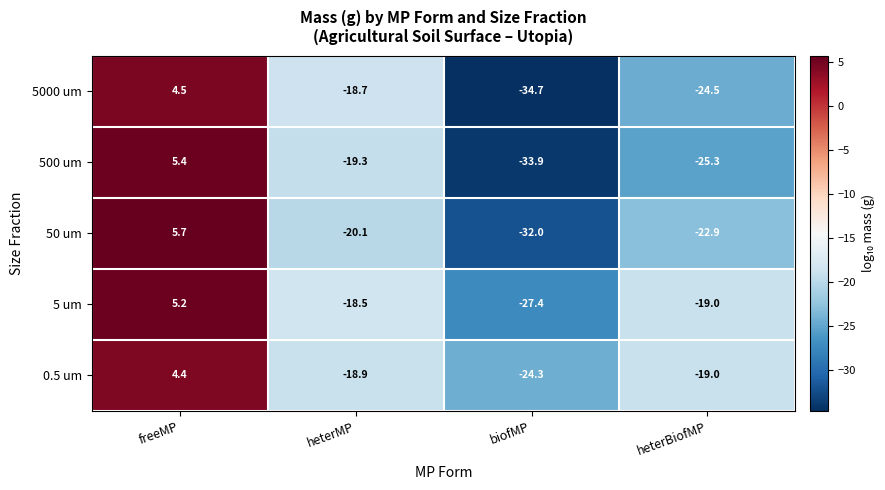

At which category is the sum across all series the highest?

freeMP